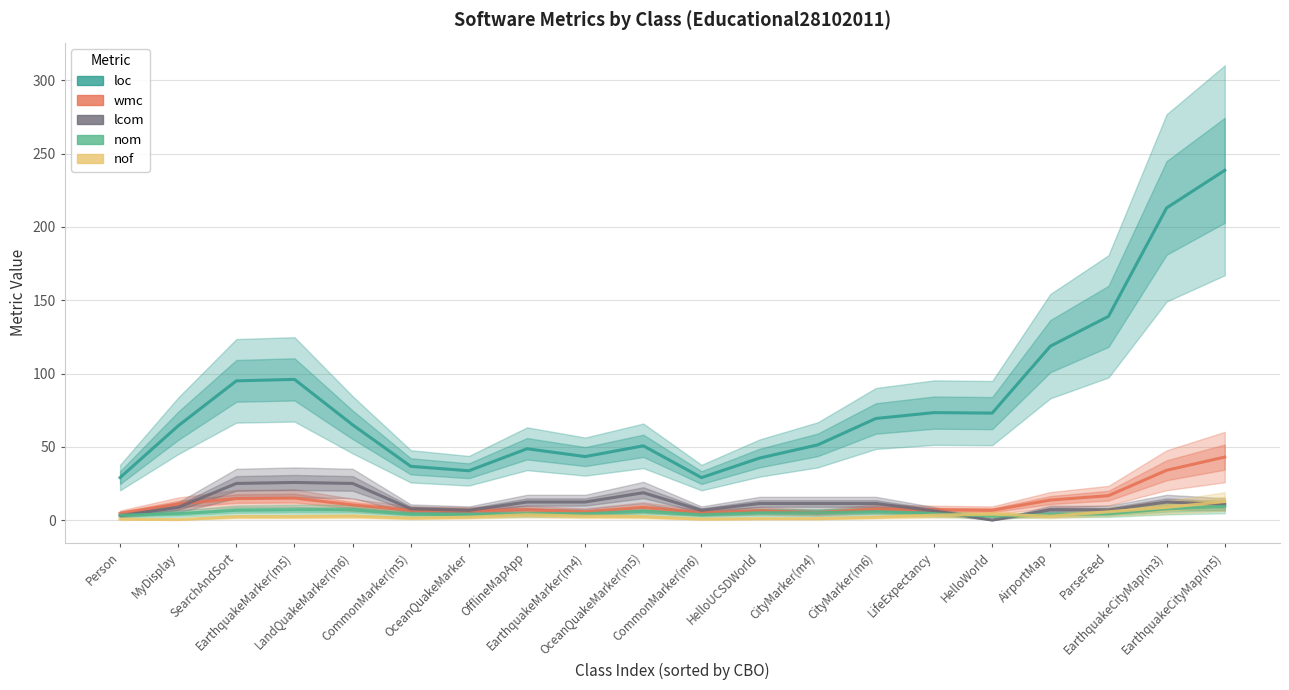

What is the sum of all loc values?

1610.0